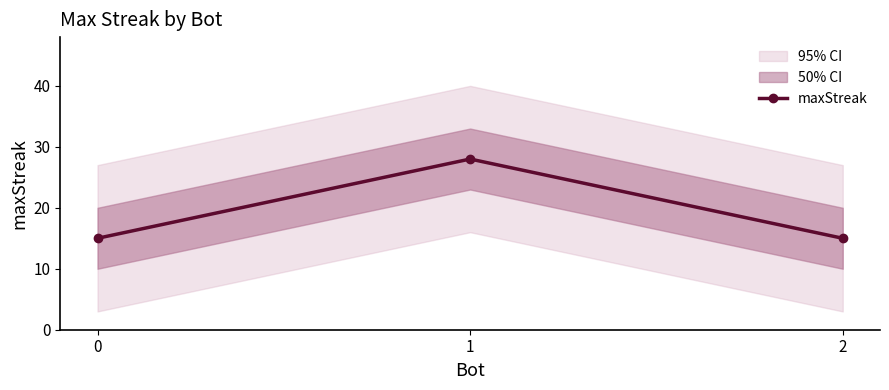

What is the value of the 1st point from the left?

15